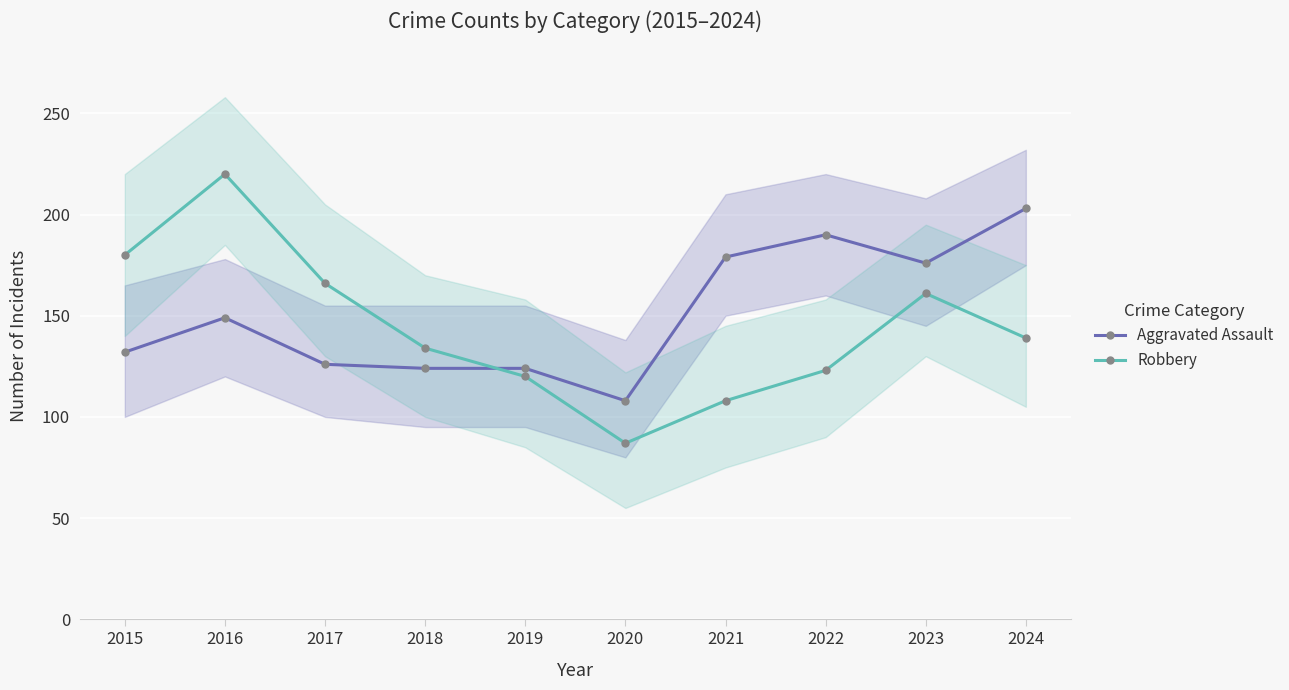

Is it true that Aggravated Assault equals 190 at 2022?

True